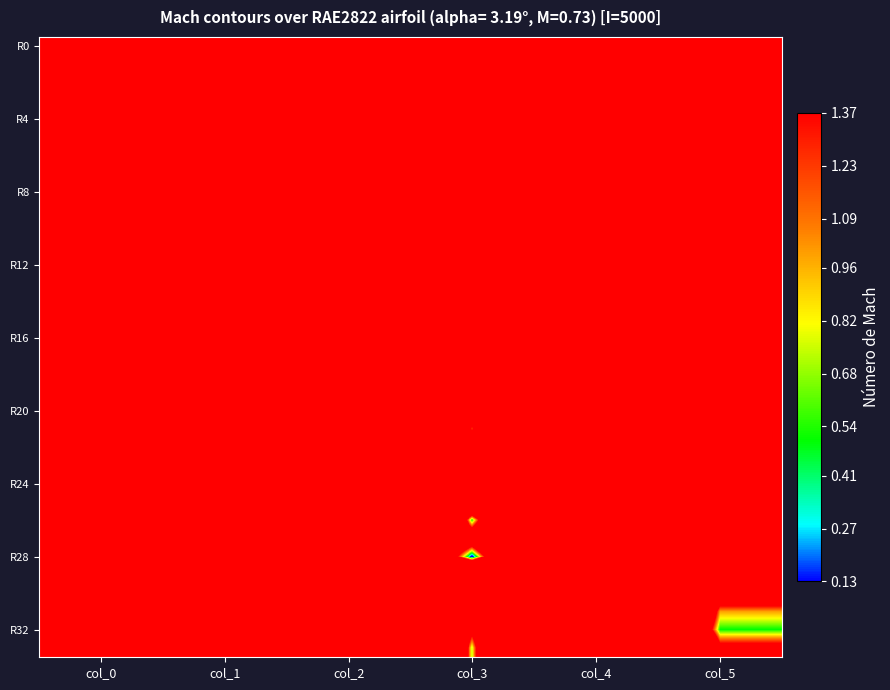

Which has a higher value, col_3 or col_4?

col_4